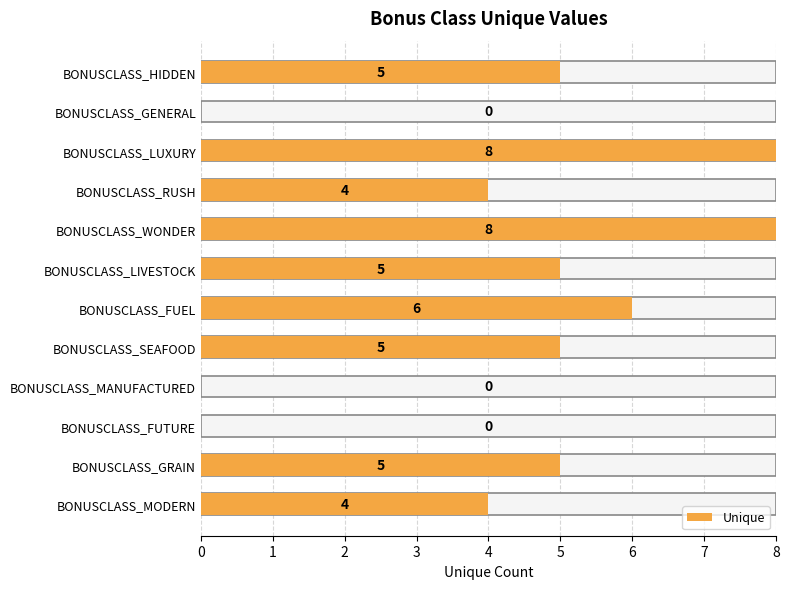

Count the number of categories in the chart.

12